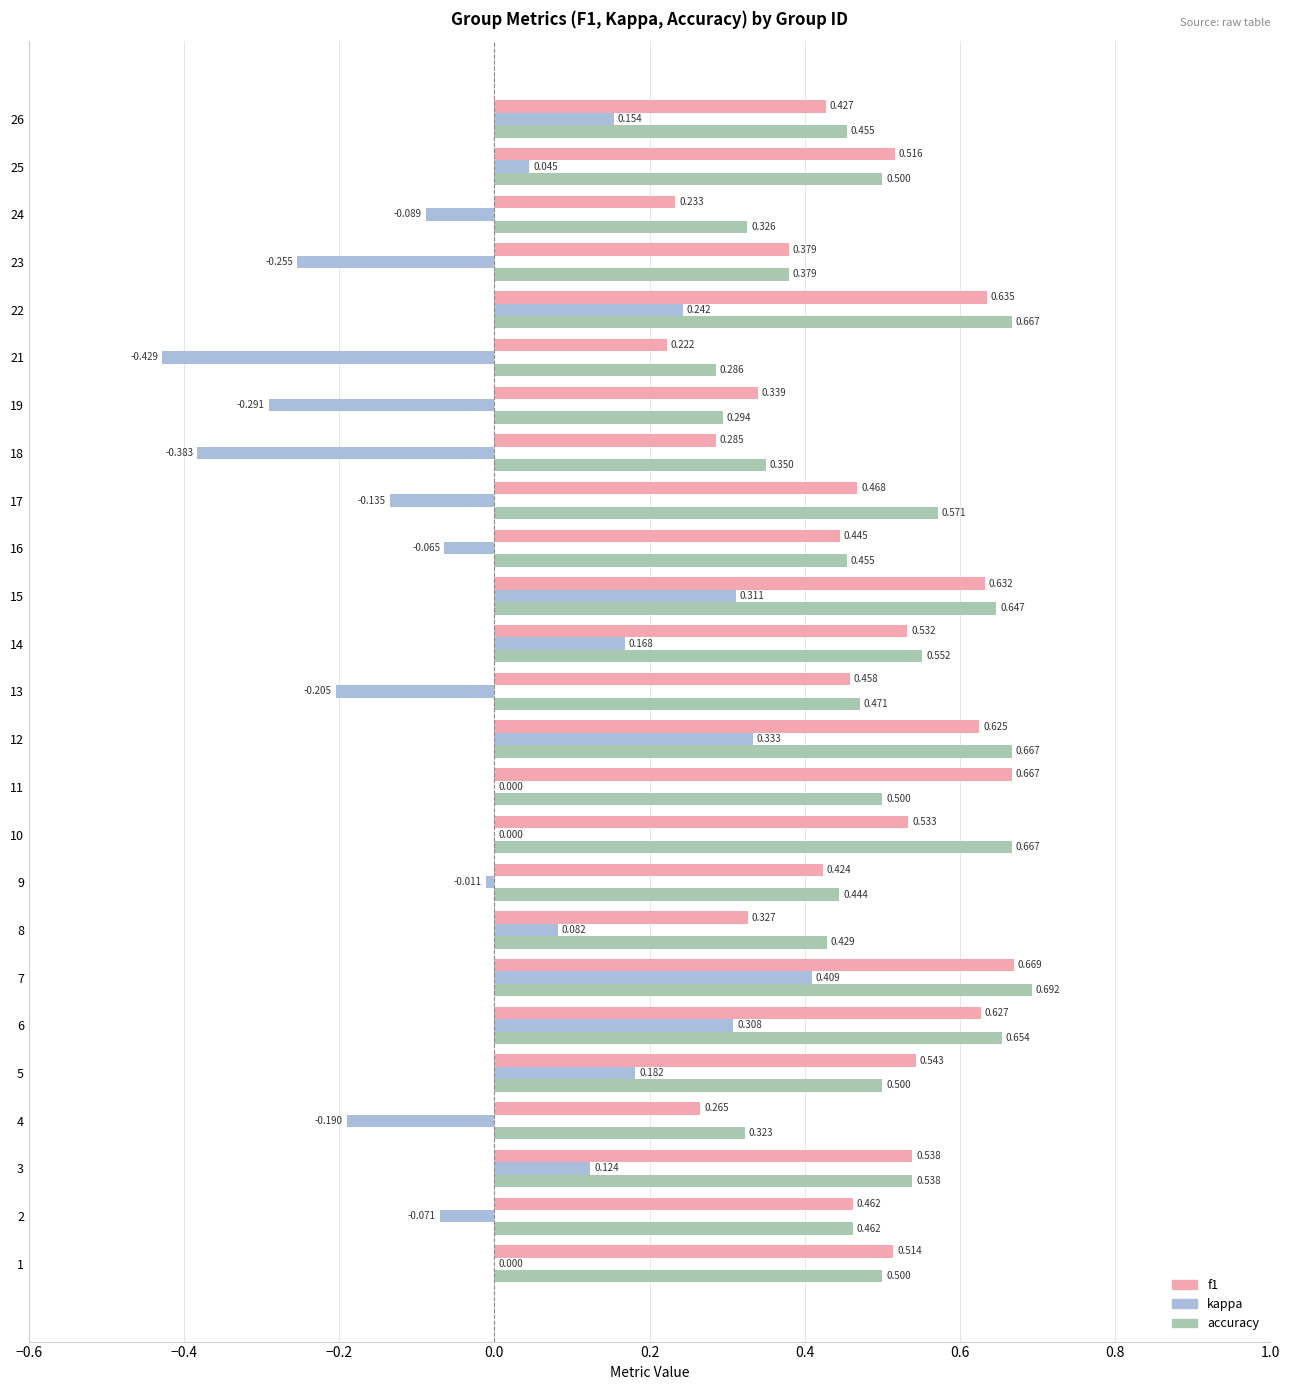

How many f1 values are between 0 and 1?

25